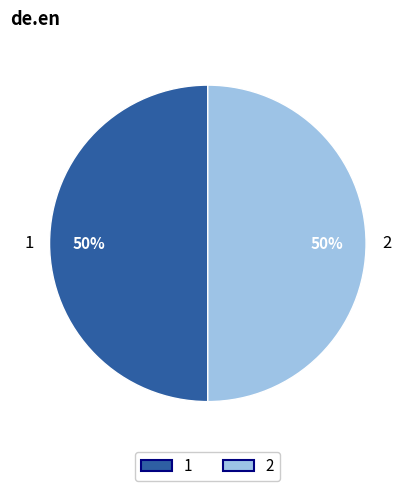

To the nearest percent, what is the difference between the largest and smallest slice percentages?

0%